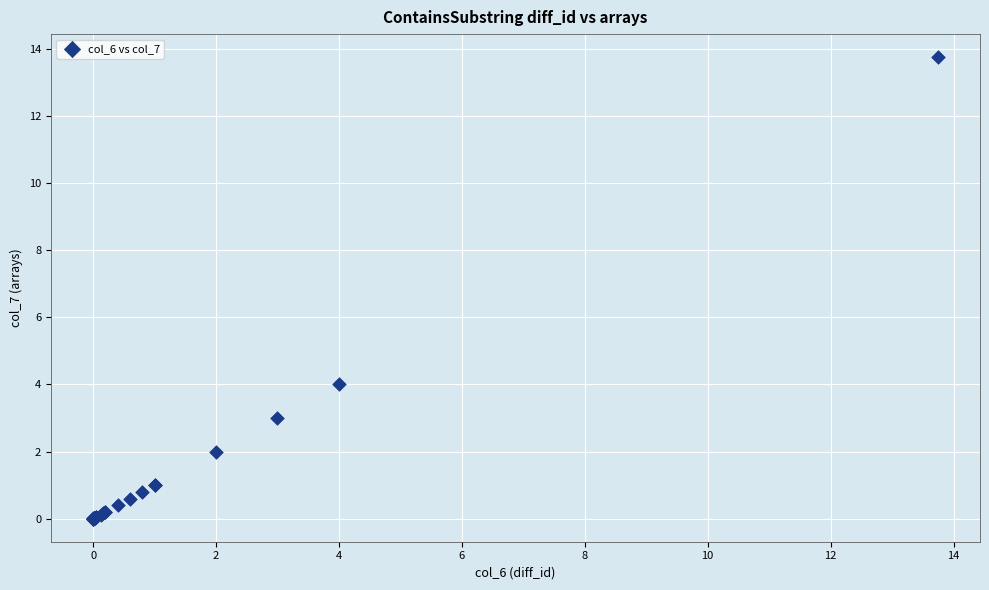

What Y value in the scatter plot is closest to 6?

4.0